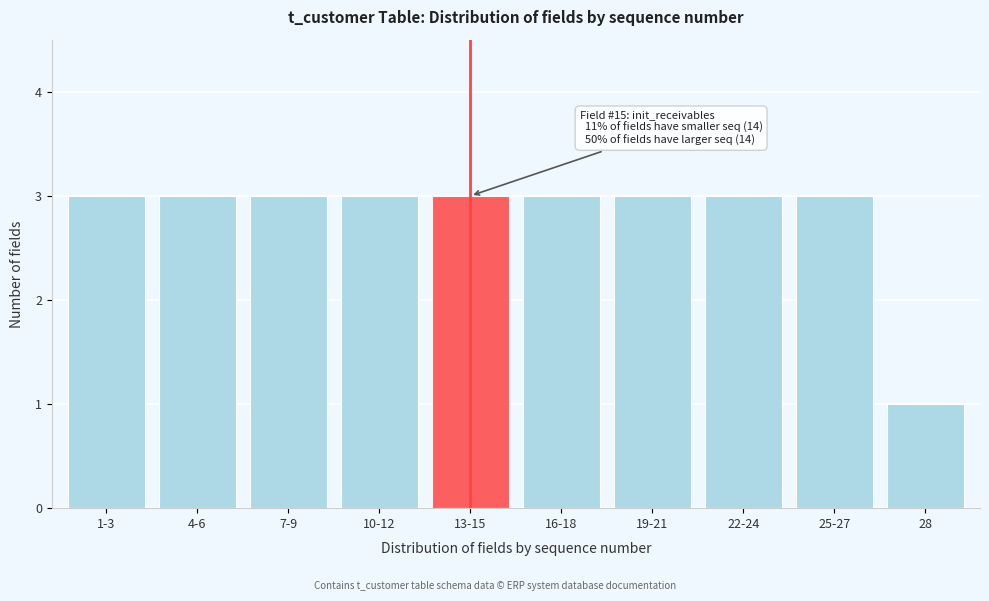

Reading left to right, transcribe all the data shown in this chart.

3	3	3	3	3	3	3	3	3	1